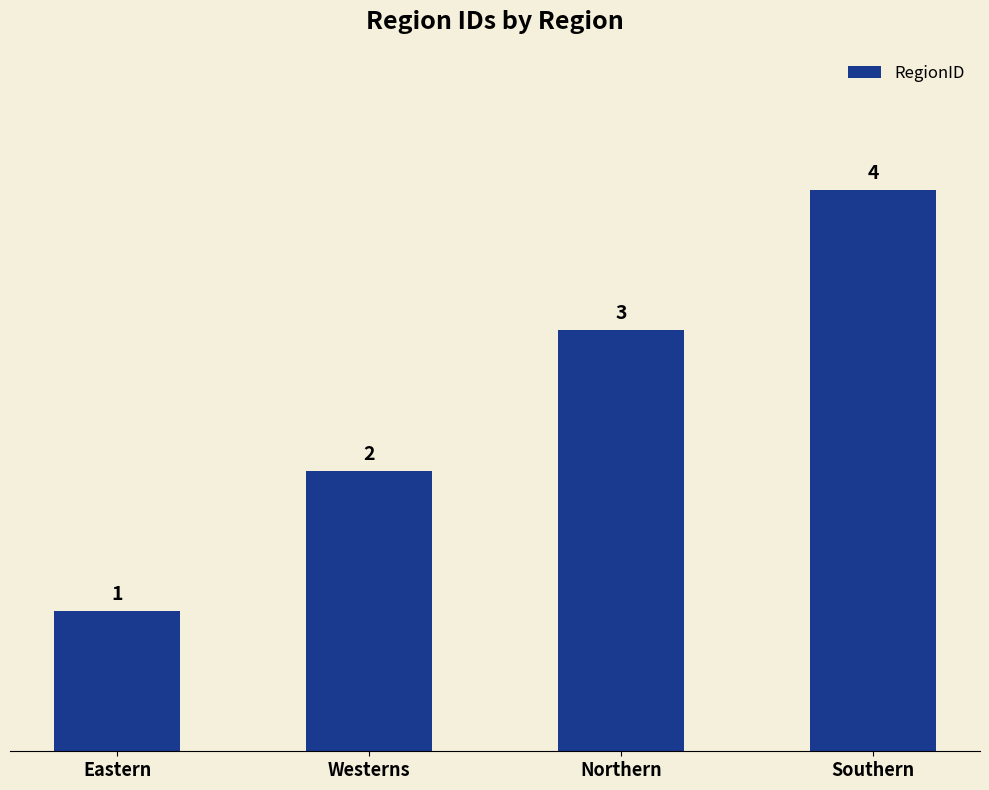

What is the change in value from Westerns to Southern?

+2